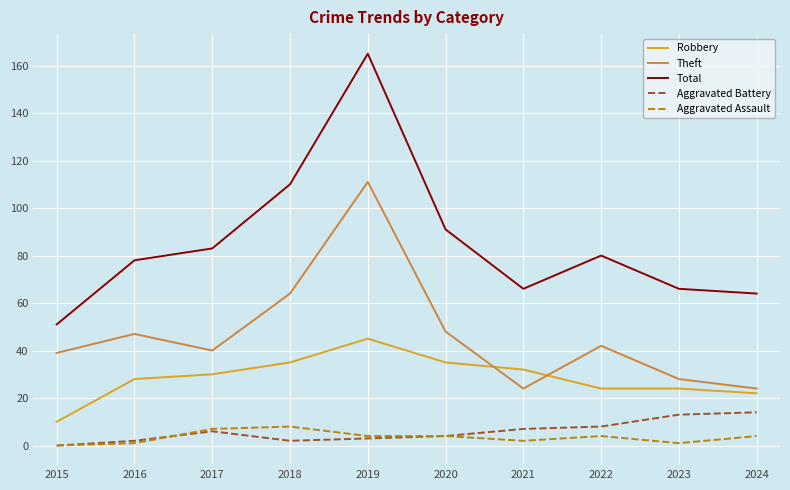

What value does the Aggravated Assault series have at 2016?

1